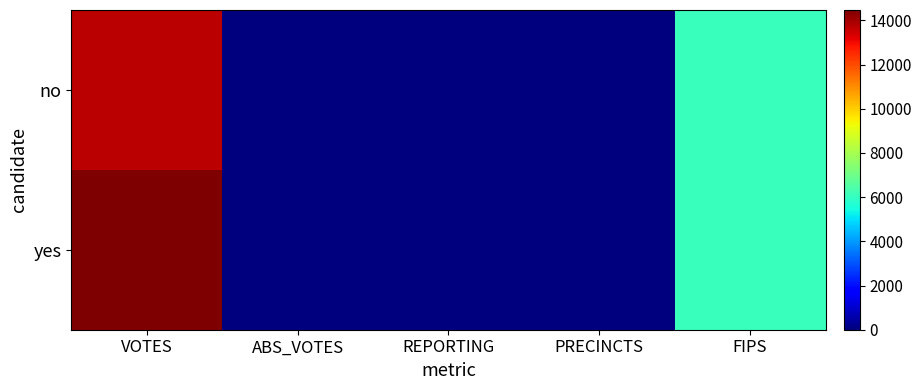

Reading left to right, transcribe all the data shown in this chart.

no: VOTES=13735	ABS_VOTES=0	REPORTING=53	PRECINCTS=54	FIPS=6069
yes: VOTES=14470	ABS_VOTES=0	REPORTING=53	PRECINCTS=54	FIPS=6069